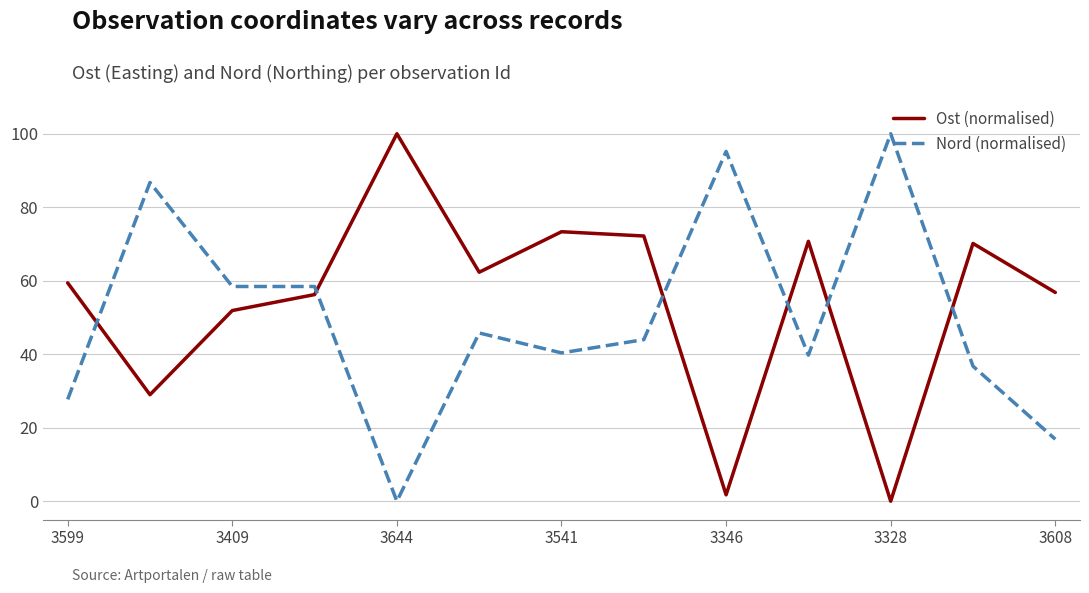

What is the average value of the Nord (normalised) series?

50.0